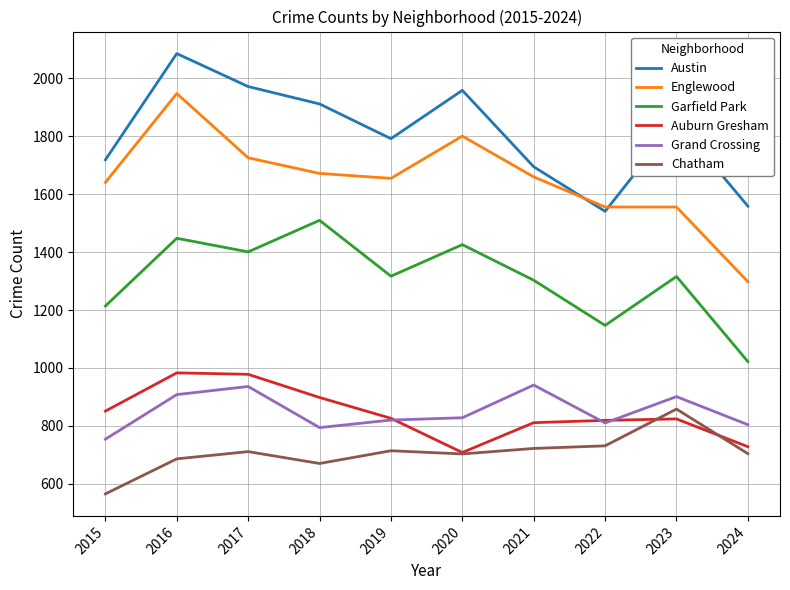

What are all the series names shown in the legend?

Austin, Englewood, Garfield Park, Auburn Gresham, Grand Crossing, Chatham